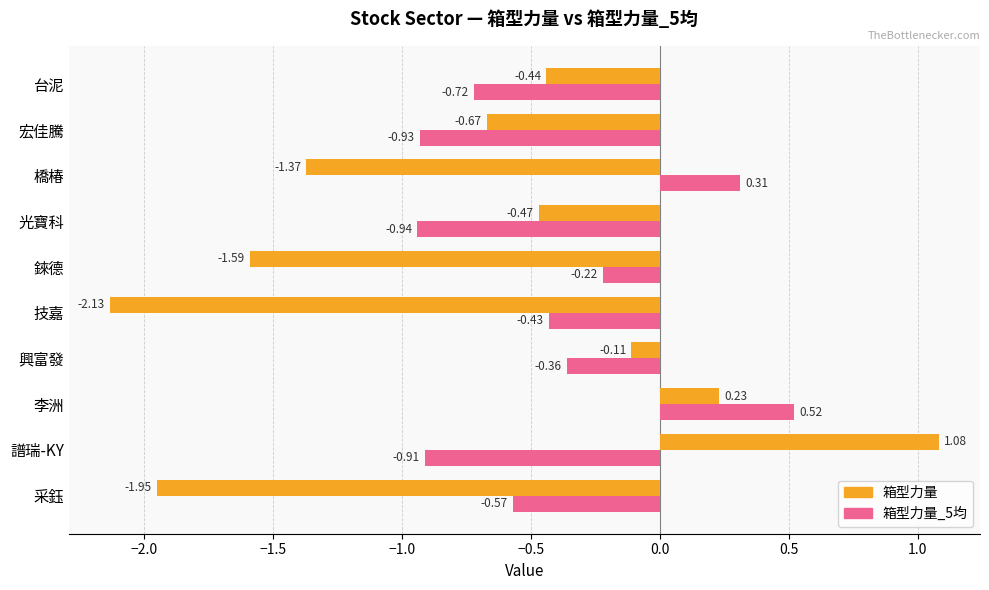

How many values in 箱型力量 are above zero?

2